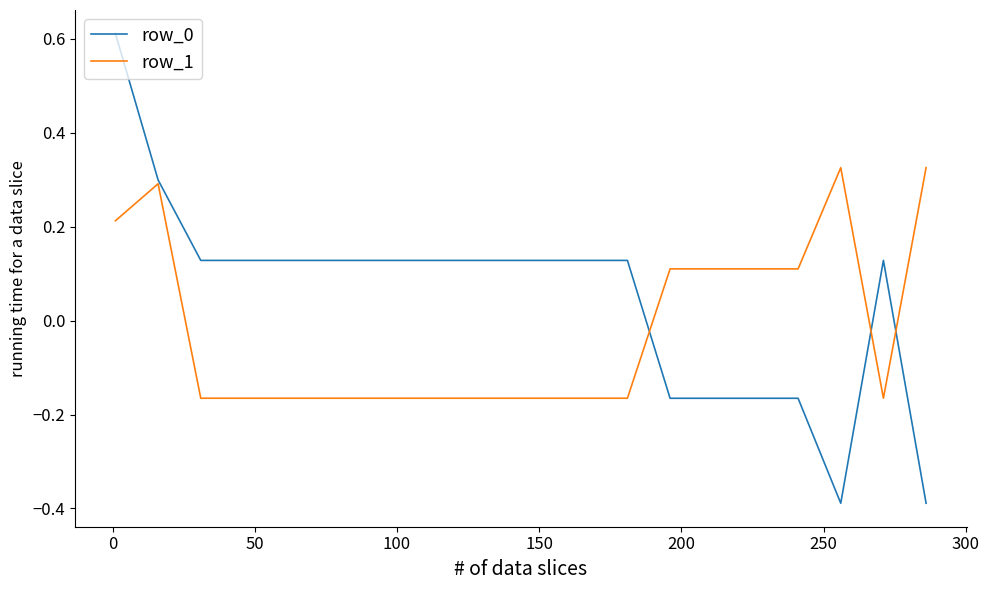

Which series has the largest total across all categories?

row_0